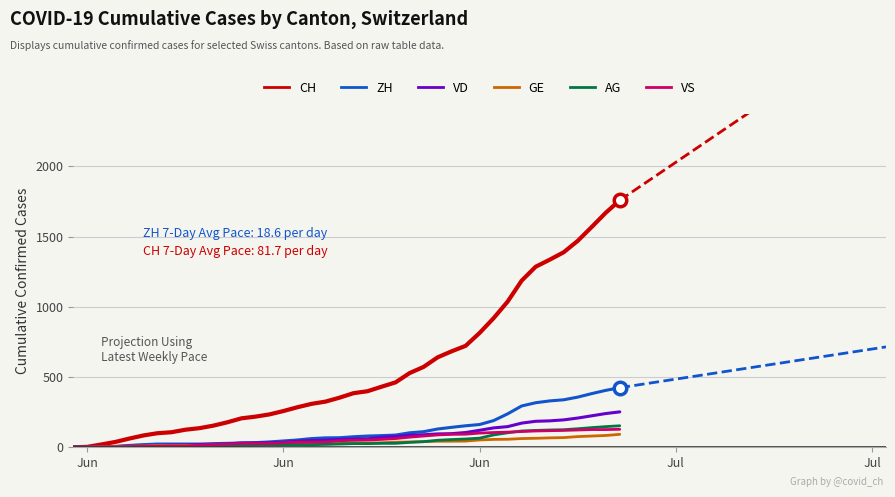

What is the average value of the CH series?

561